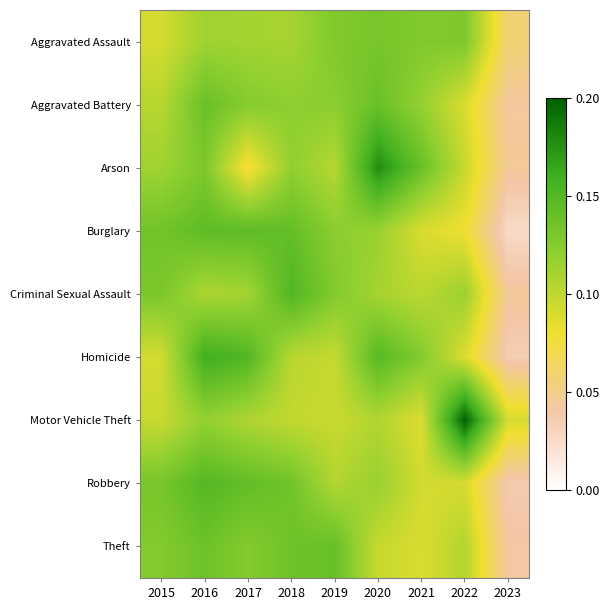

Reading left to right, what are all the values shown in this chart?

Aggravated Assault: 2015=0.1	2016=0.1	2017=0.1	2018=0.1	2019=0.1	2020=0.1	2021=0.1	2022=0.1	2023=0.1
Aggravated Battery: 2015=0.1	2016=0.1	2017=0.1	2018=0.1	2019=0.1	2020=0.1	2021=0.1	2022=0.1	2023=0.0
Arson: 2015=0.1	2016=0.1	2017=0.1	2018=0.1	2019=0.1	2020=0.2	2021=0.1	2022=0.1	2023=0.0
Burglary: 2015=0.1	2016=0.1	2017=0.1	2018=0.1	2019=0.1	2020=0.1	2021=0.1	2022=0.1	2023=0.0
Criminal Sexual Assault: 2015=0.1	2016=0.1	2017=0.1	2018=0.2	2019=0.1	2020=0.1	2021=0.1	2022=0.1	2023=0.0
Homicide: 2015=0.1	2016=0.2	2017=0.2	2018=0.1	2019=0.1	2020=0.1	2021=0.1	2022=0.1	2023=0.0
Motor Vehicle Theft: 2015=0.1	2016=0.1	2017=0.1	2018=0.1	2019=0.1	2020=0.1	2021=0.1	2022=0.2	2023=0.1
Robbery: 2015=0.1	2016=0.1	2017=0.1	2018=0.1	2019=0.1	2020=0.1	2021=0.1	2022=0.1	2023=0.0
Theft: 2015=0.1	2016=0.1	2017=0.1	2018=0.1	2019=0.1	2020=0.1	2021=0.1	2022=0.1	2023=0.0